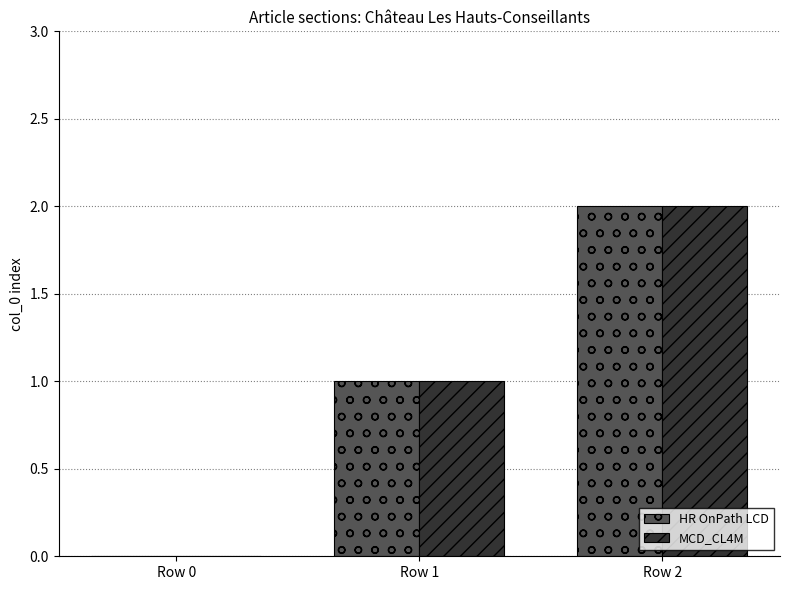

At which label is HR OnPath LCD closest to 1?

Row 1